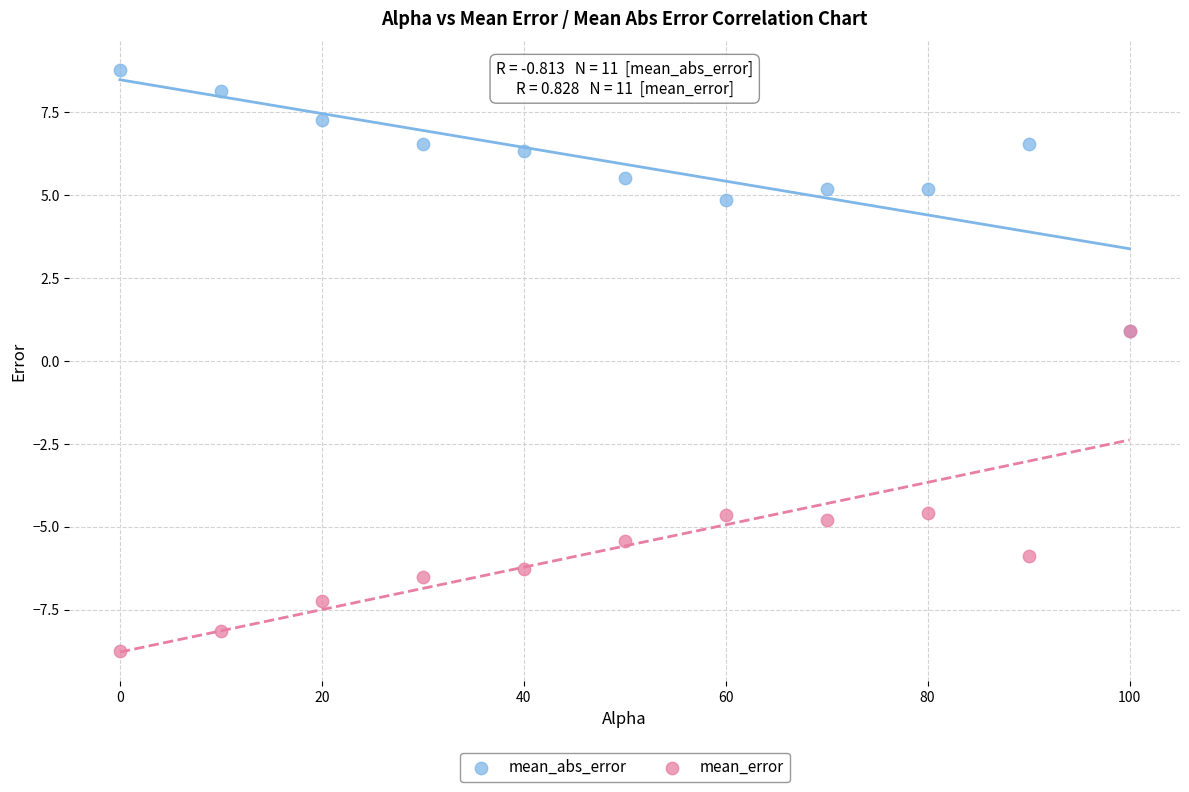

In the mean_abs_error series, what Y value is closest to 4?

4.8